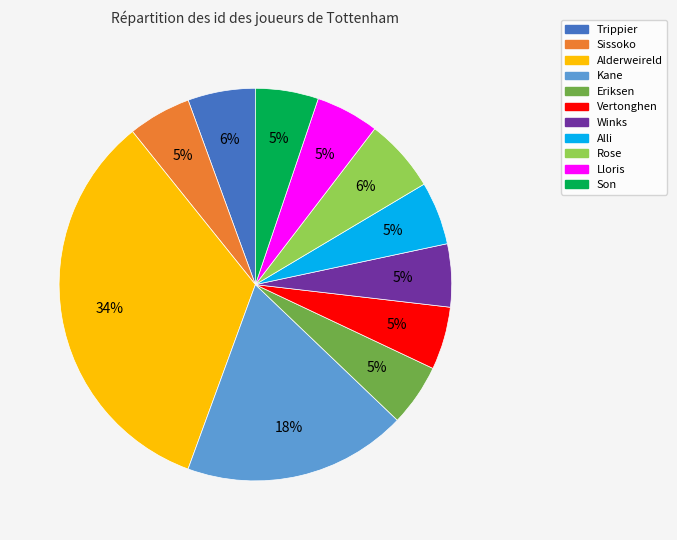

To the nearest percent, what is the average slice percentage?

9%